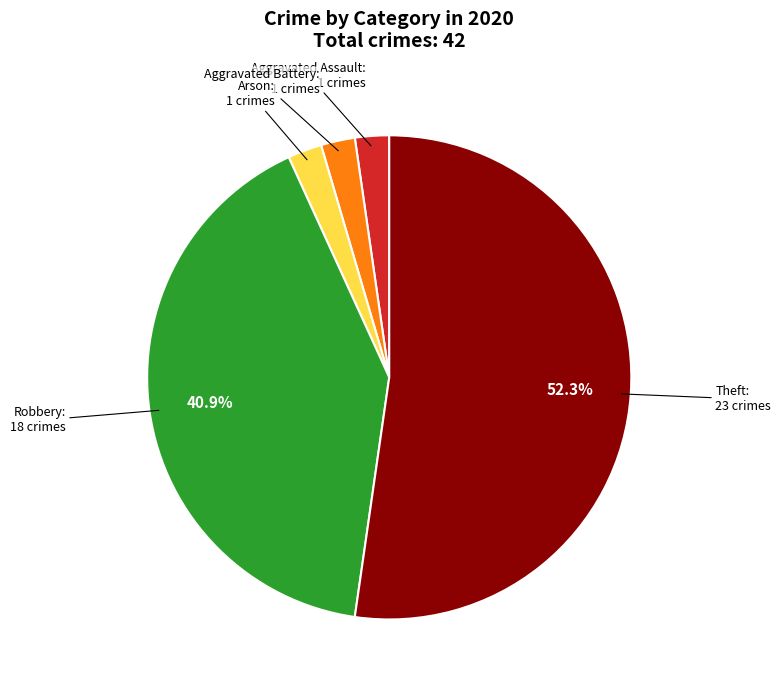

What portion of the pie excludes Robbery?

59.1%